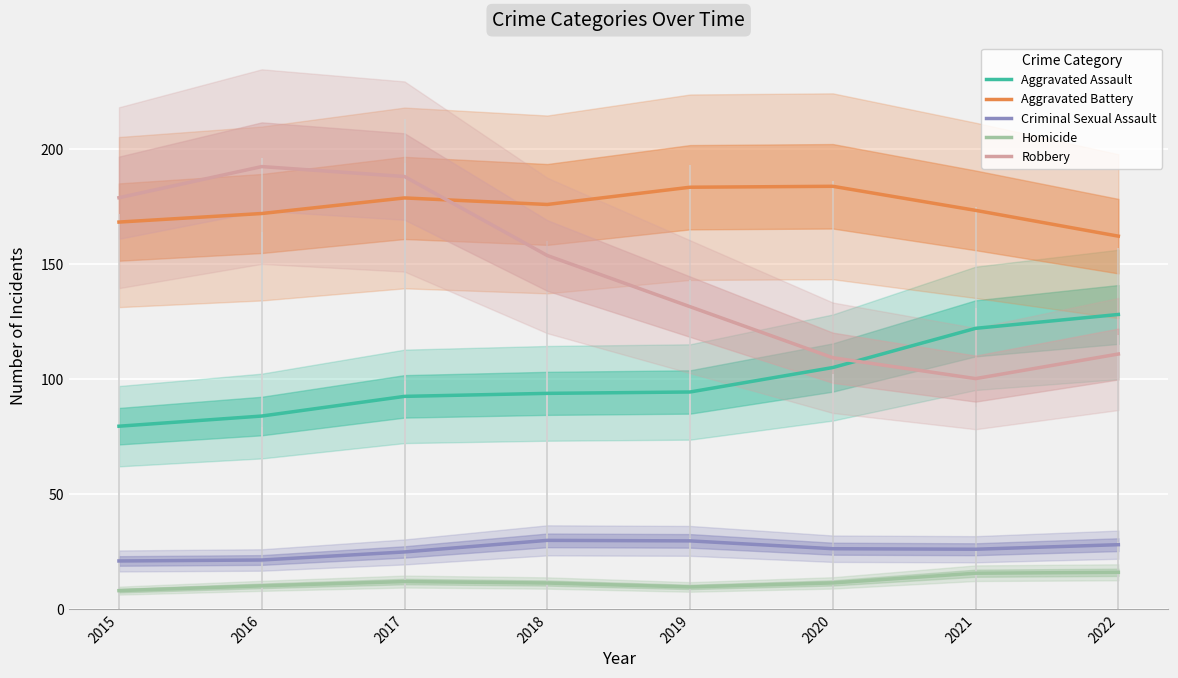

Which has a higher value, 2019 or 2022?

2022